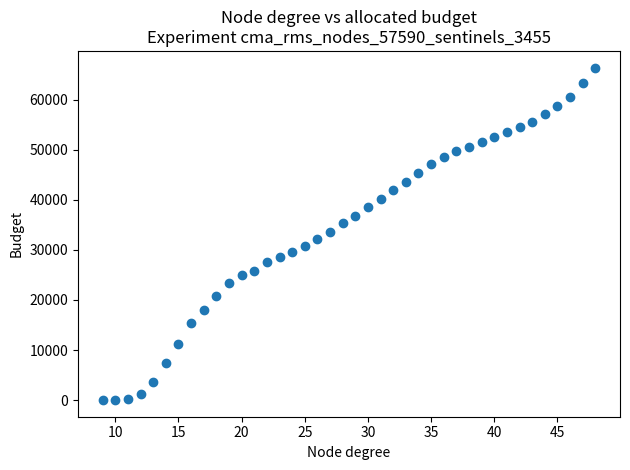

What is the range of X values (max minus min)?

39